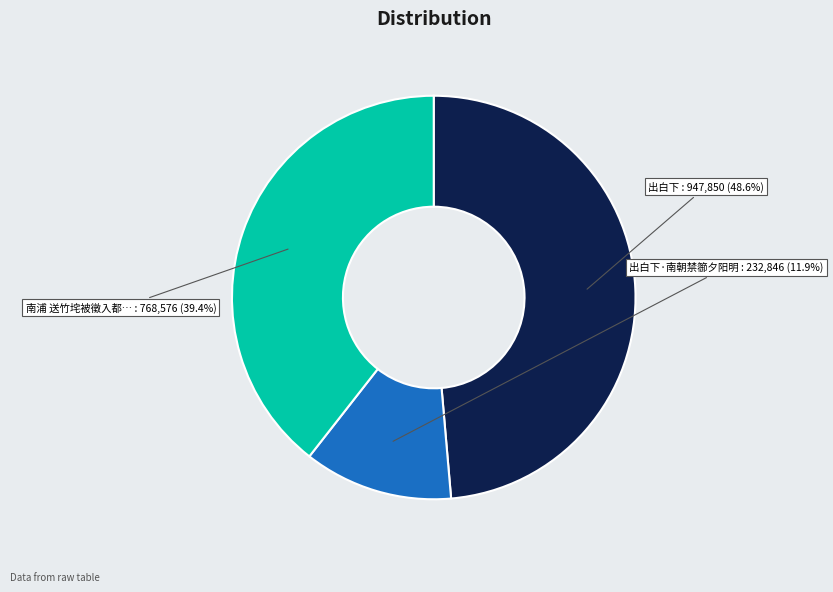

Is there any slice that represents more than half of the pie?

No